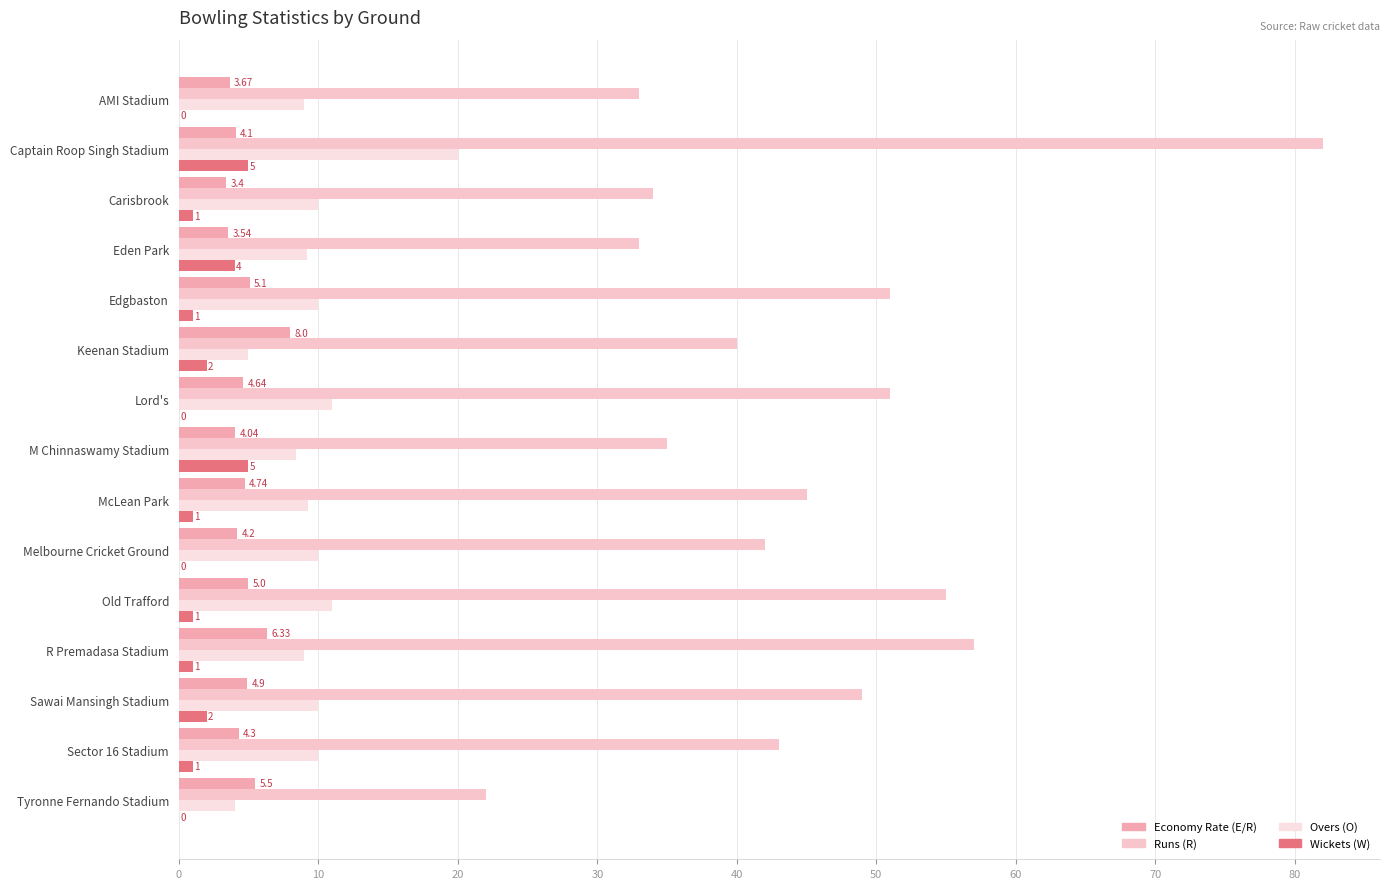

How many categories are shown in the chart?

15